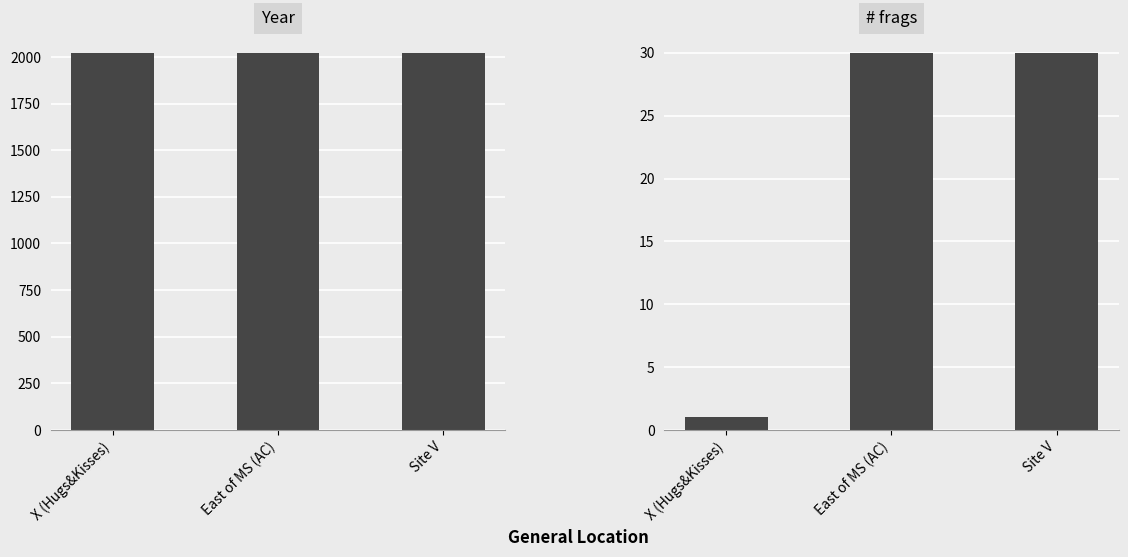

What is the difference between the # frags values at East of MS (AC) and X (Hugs&Kisses)?

29